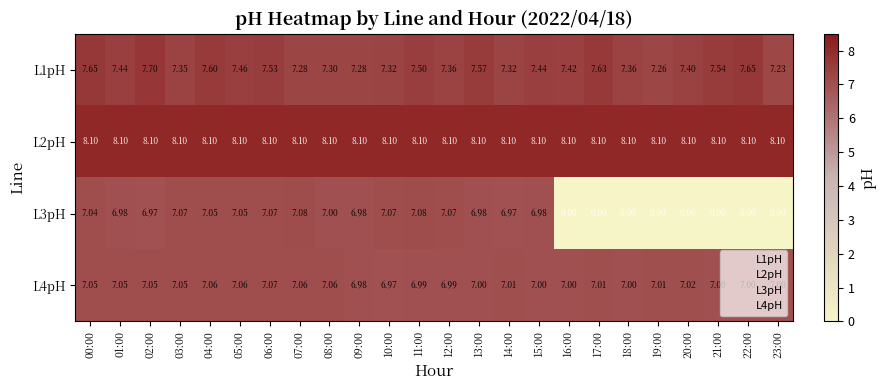

Is the value of L1pH at 16:00 greater than the value of L4pH at 21:00?

Yes